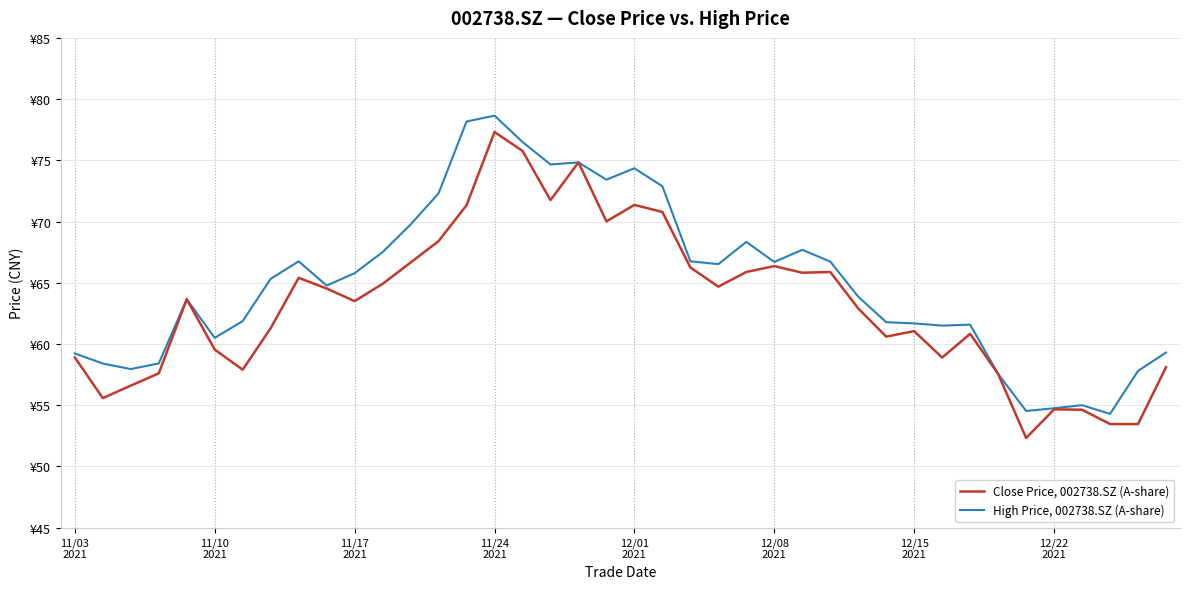

Does the chart display data point markers on the line(s)?

No